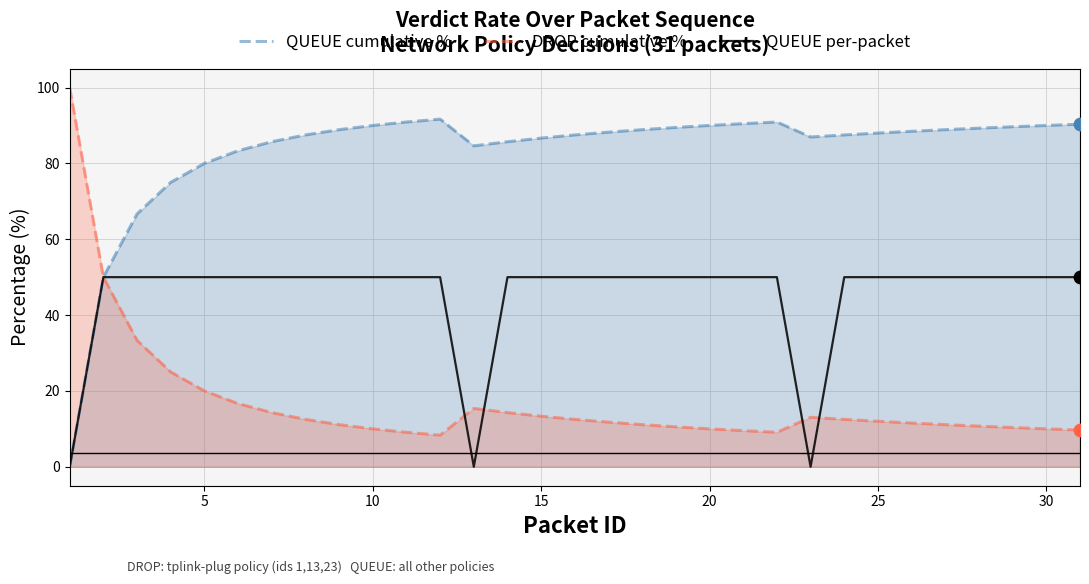

Which series has the largest total across all categories?

QUEUE cumulative %